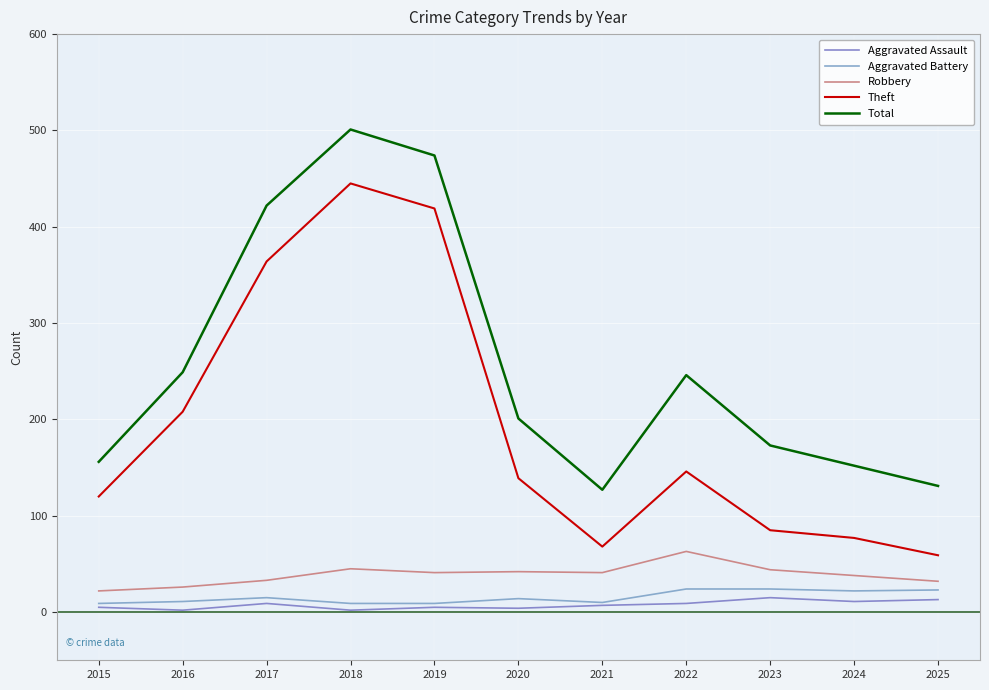

In Theft, how many points are lower than both neighbors (excluding endpoints)?

1